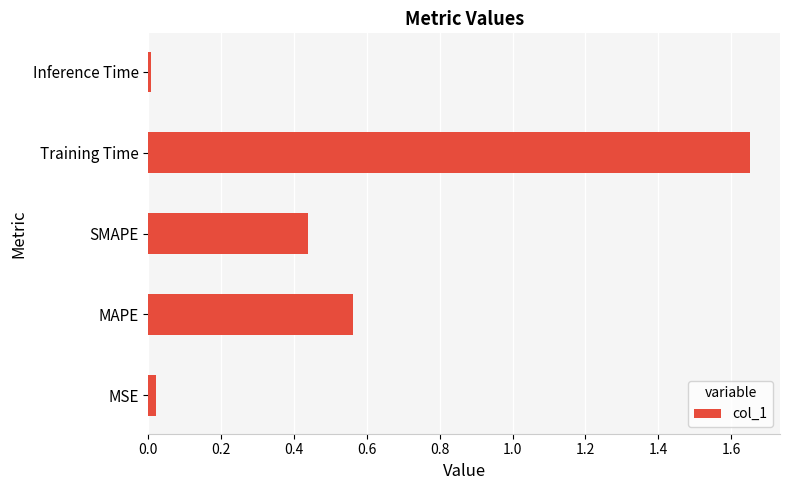

Between Training Time and SMAPE, which is larger?

Training Time